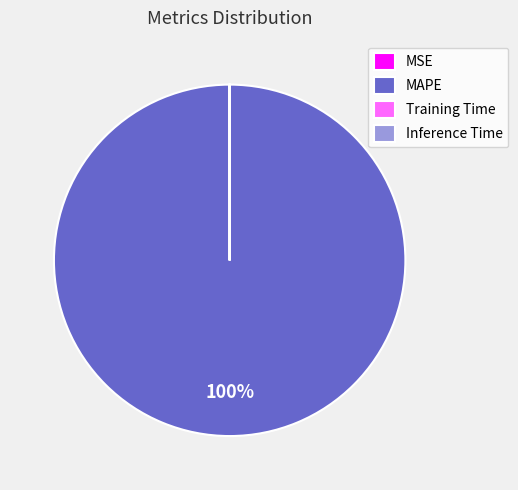

Which category has the biggest portion of the pie?

MAPE